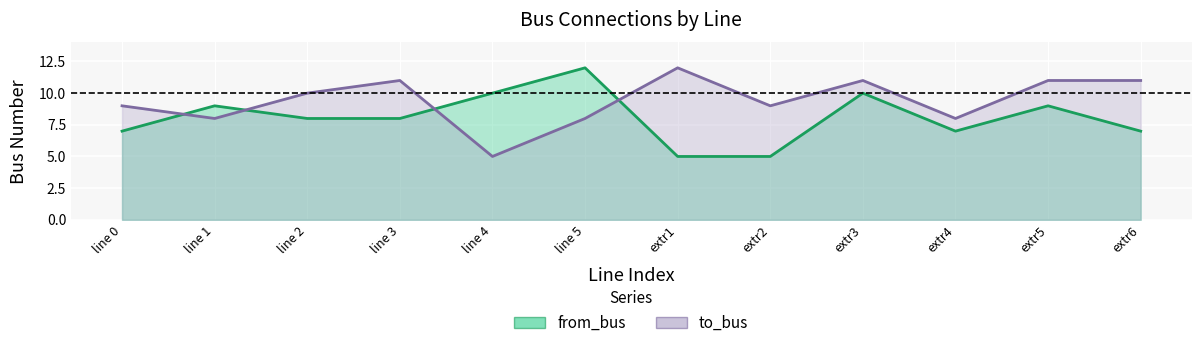

Which series has the widest spread of values?

from_bus